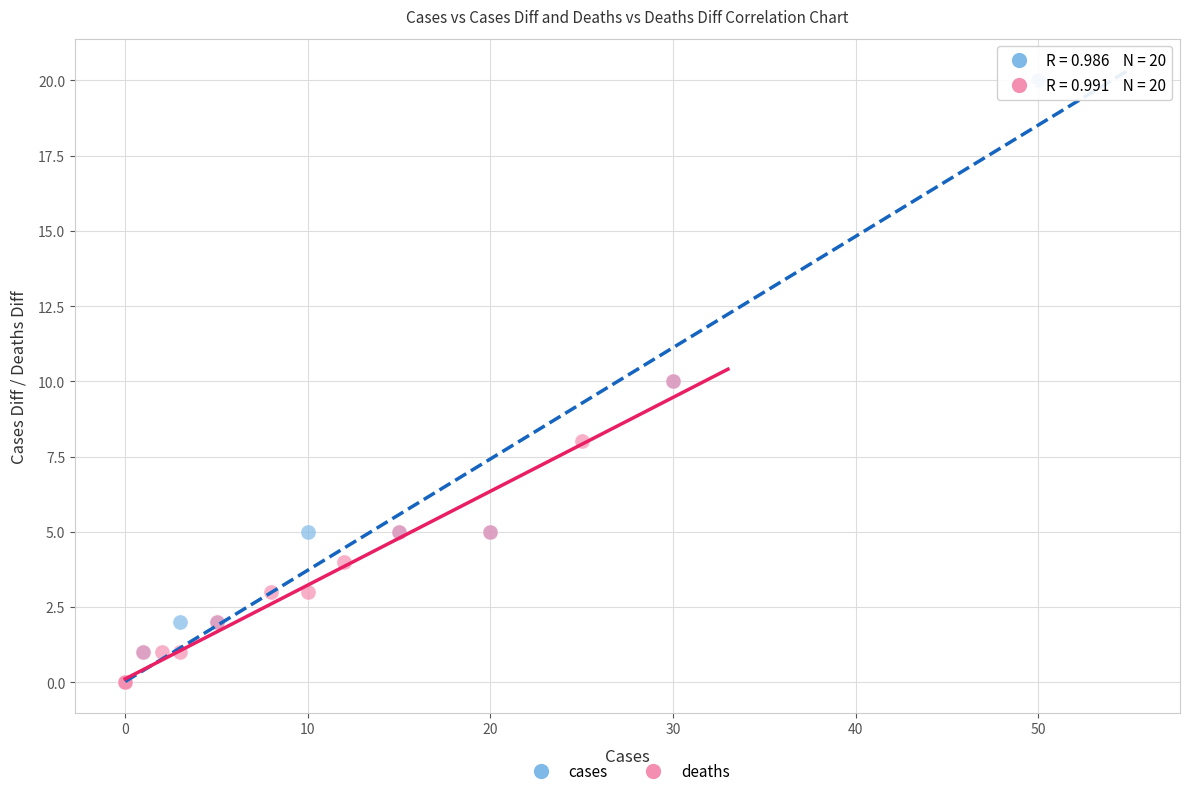

What are all the series names shown in the legend?

cases, deaths